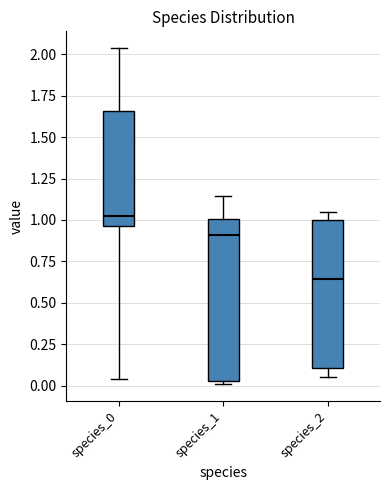

Where does the median line of the box for species_1 sit on the y-axis? The values are not printed on the chart, so give them approximately, as read against the axis.

0.90